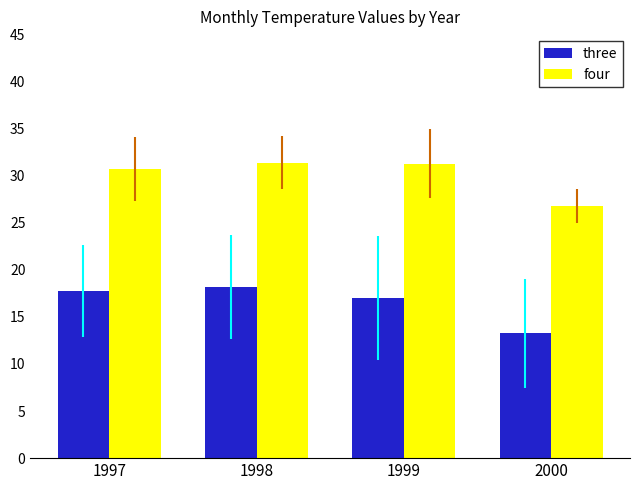

At which label does three reach its minimum?

2000